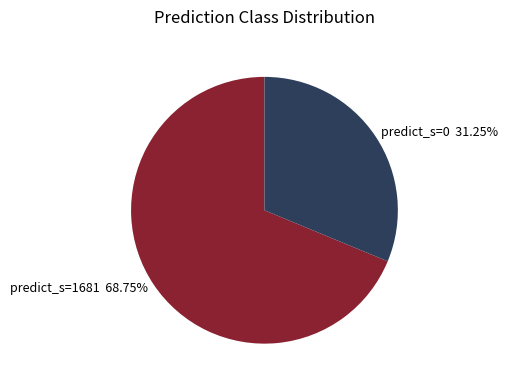

Rank the categories by value from highest to lowest.

predict_s=1681, predict_s=0